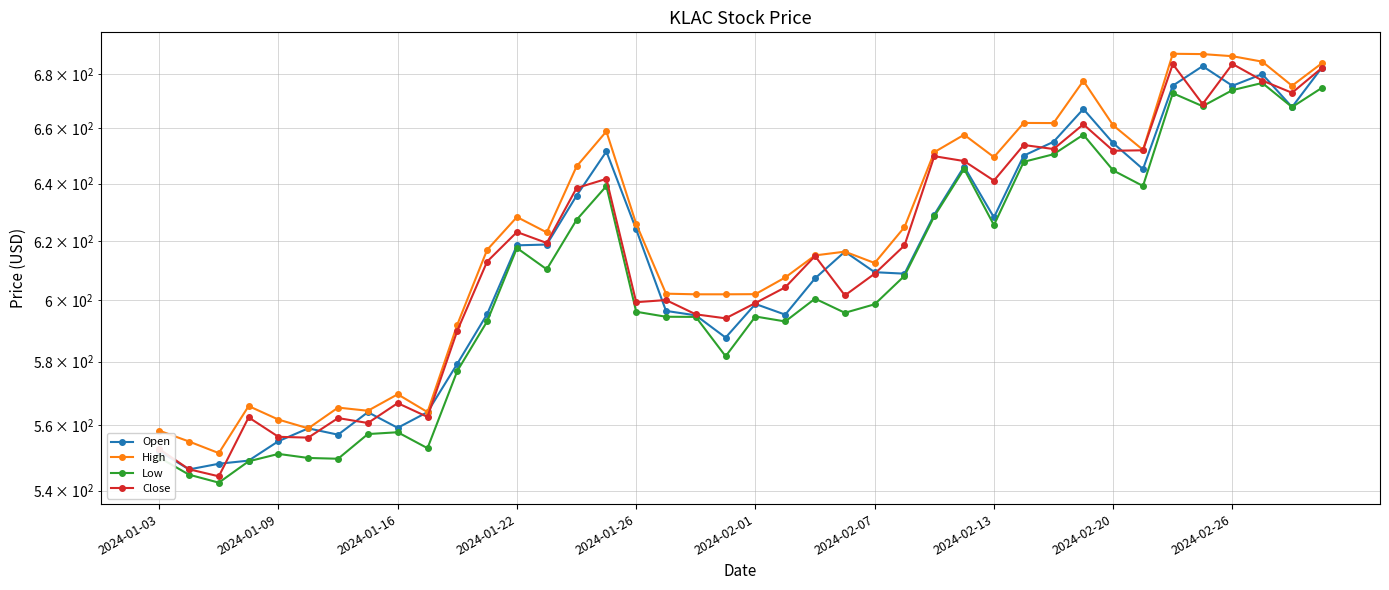

What are all the series names shown in the legend?

Open, High, Low, Close